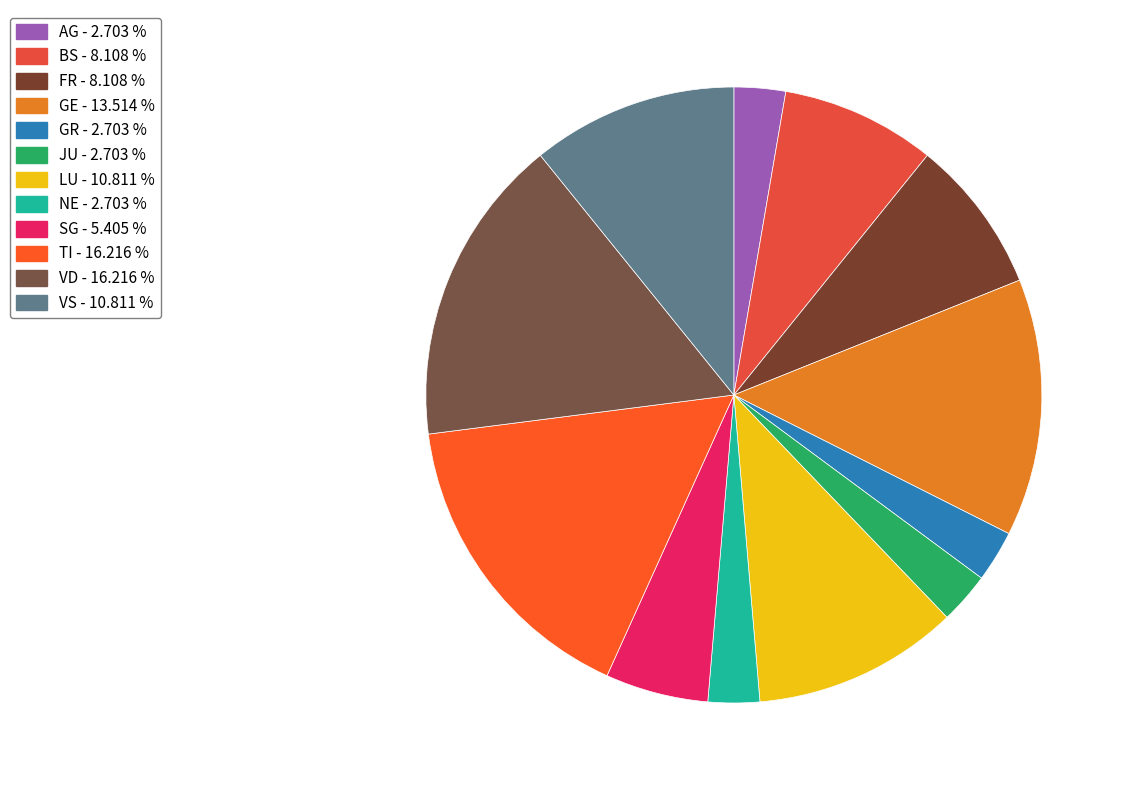

Count the number of slices in the pie.

12